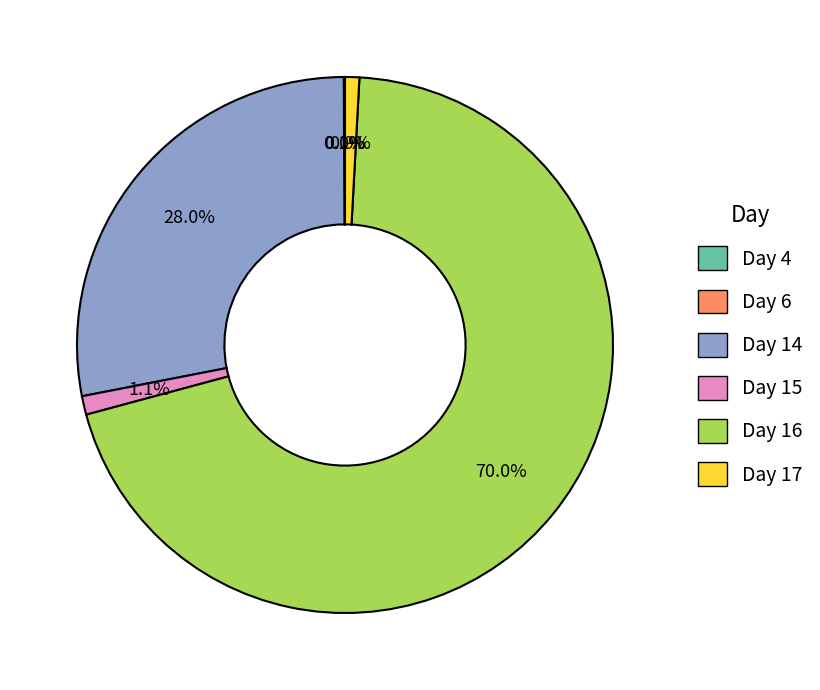

Is the sum of Day 14 and Day 15 greater than half?

No